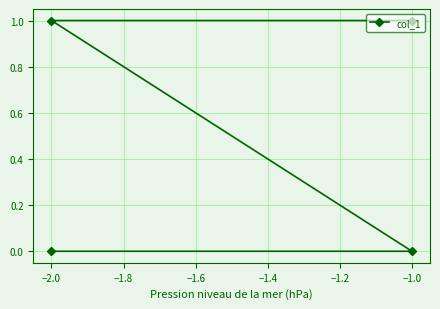

How many values are above zero?

2